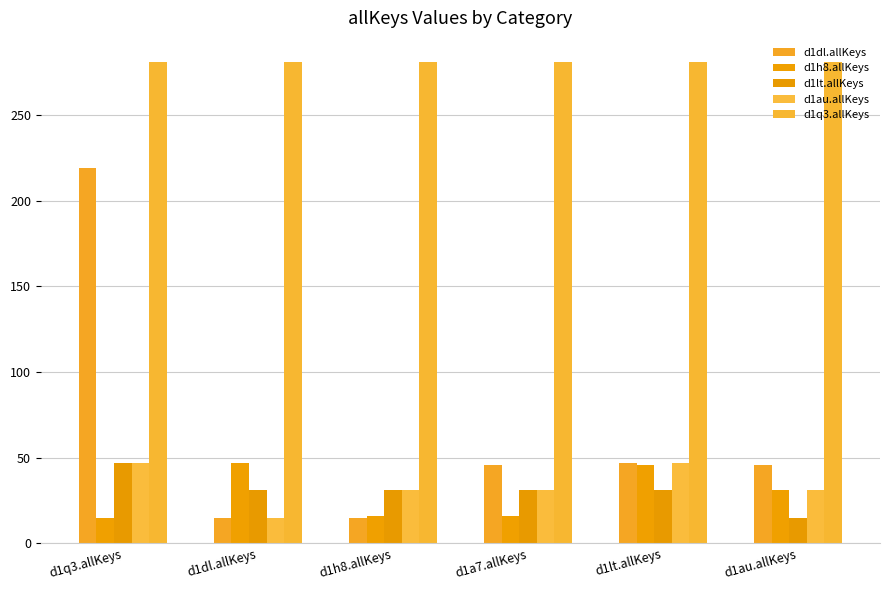

Are the bars horizontal?

No